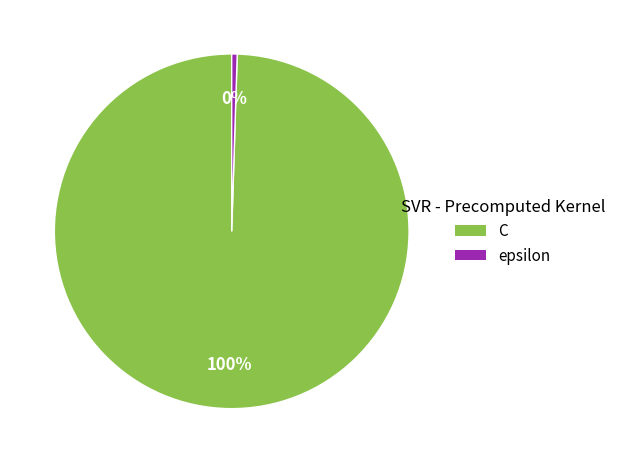

What is the smallest slice in the pie chart?

epsilon